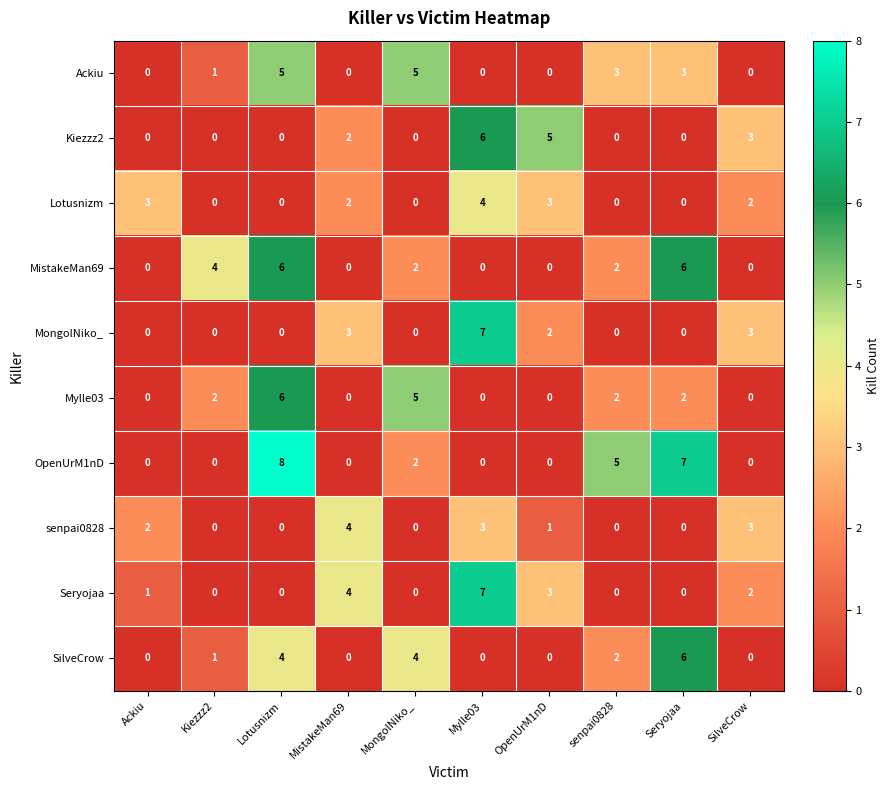

Which series has the largest range (max minus min)?

OpenUrM1nD